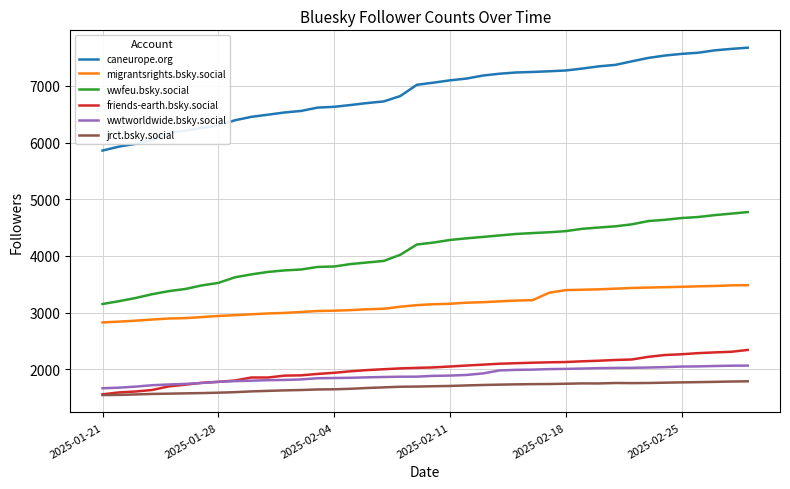

Which series has the largest total across all categories?

caneurope.org